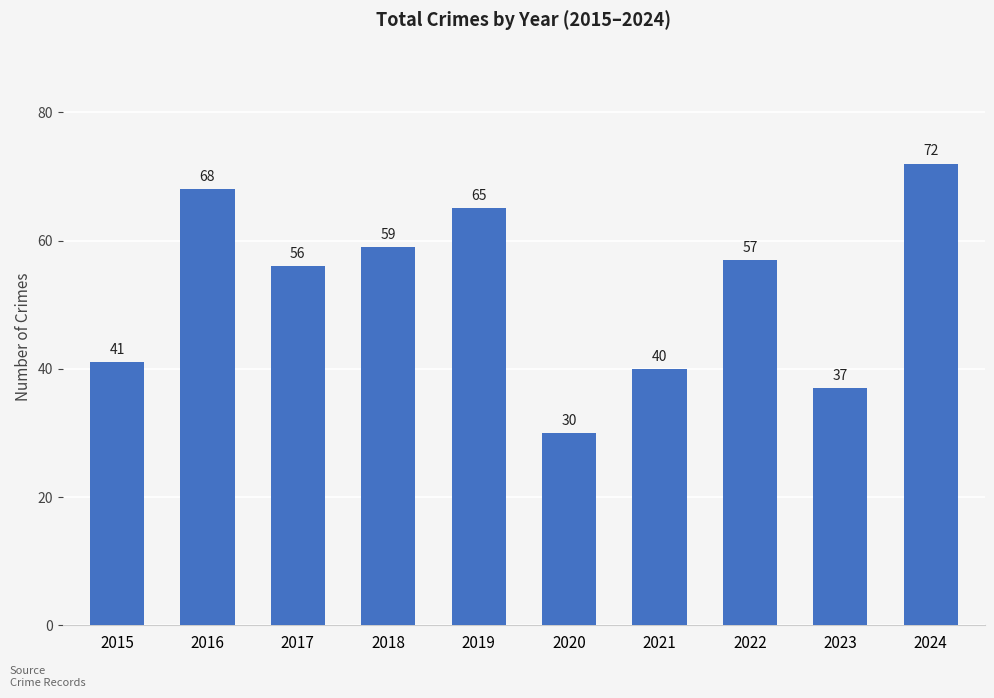

Read the value at 2020, to the nearest 5.

30